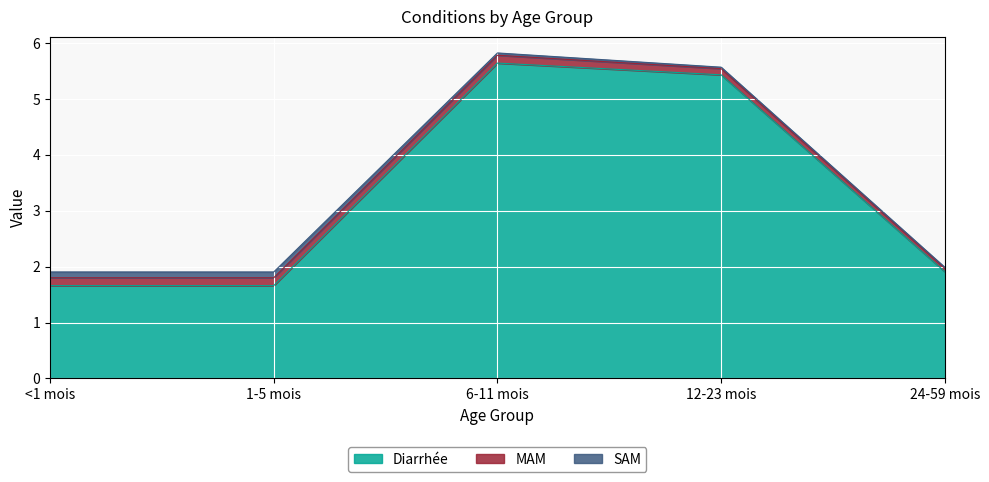

What is the value of the MAM point at the 5th from the left?

0.1